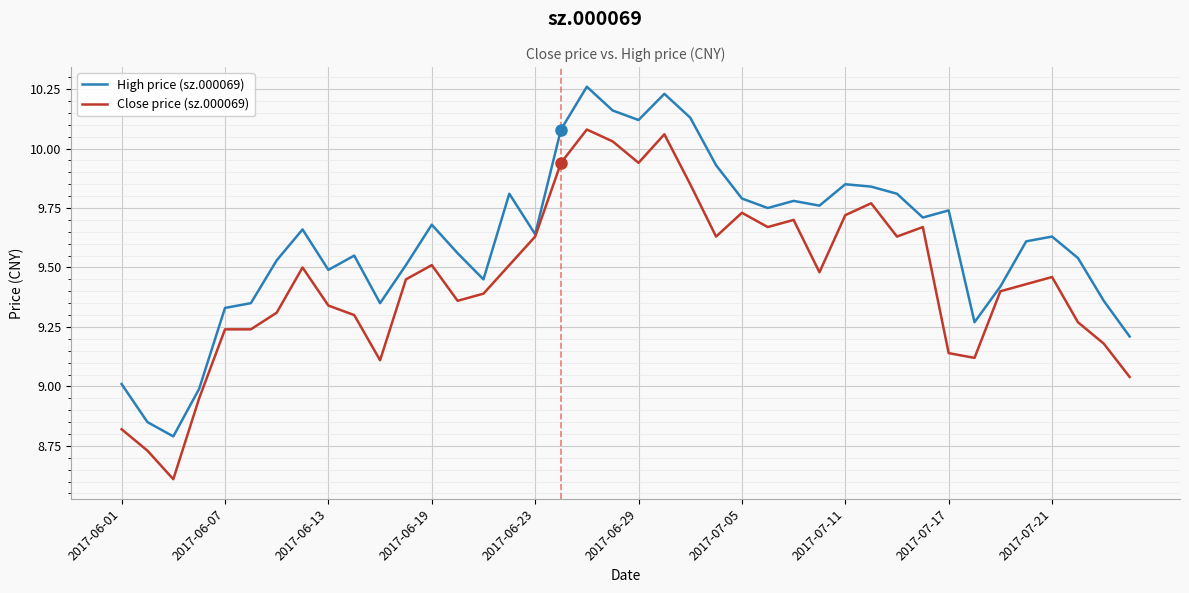

Which series has the largest total across all categories?

High price (sz.000069)